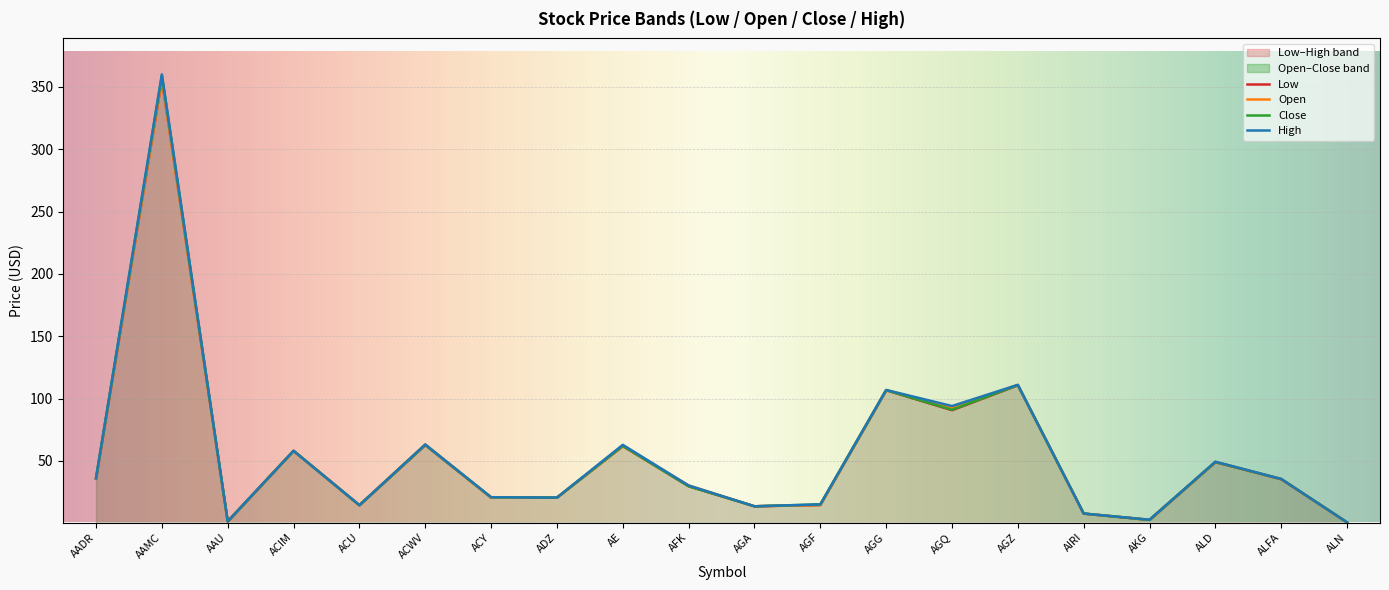

Is it true that Close equals 19.5 at ACIM?

False